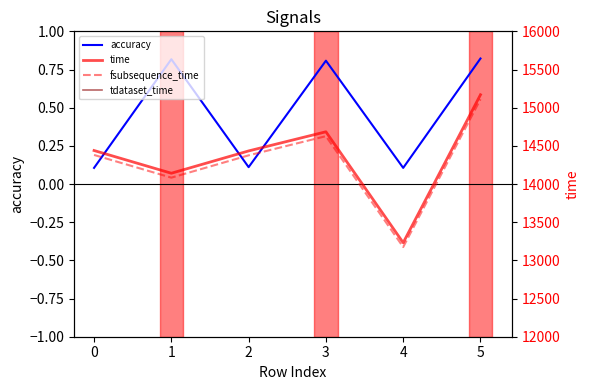

What is the sum of all fsubsequence_time values?

85751.9